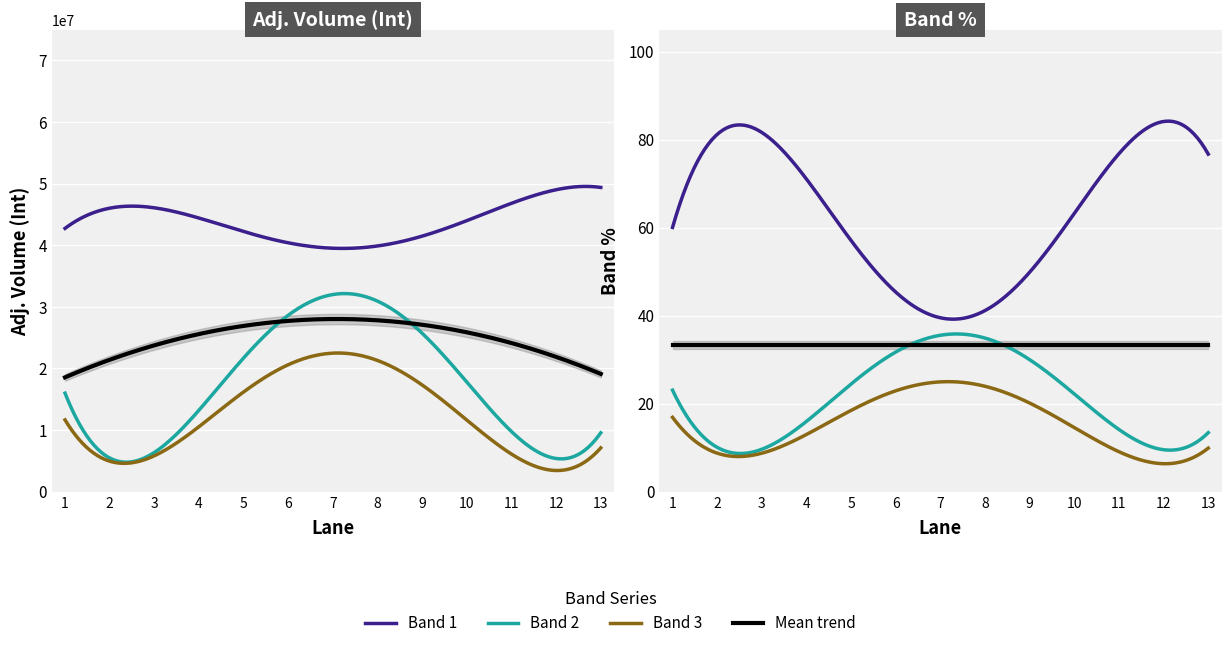

The value of Band 1 (Band %) at 9 is 50.4. True or false?

True